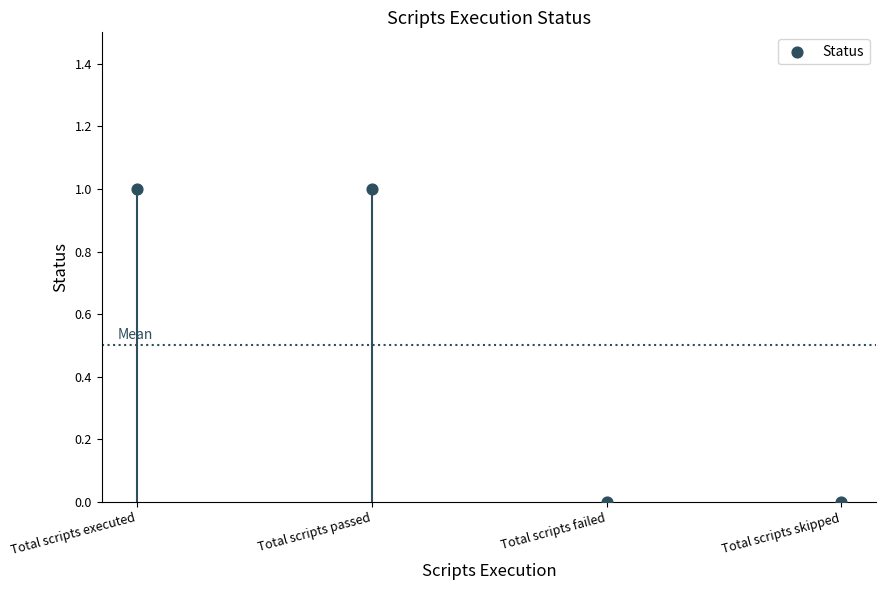

Between Total scripts failed and Total scripts executed, which is larger?

Total scripts executed